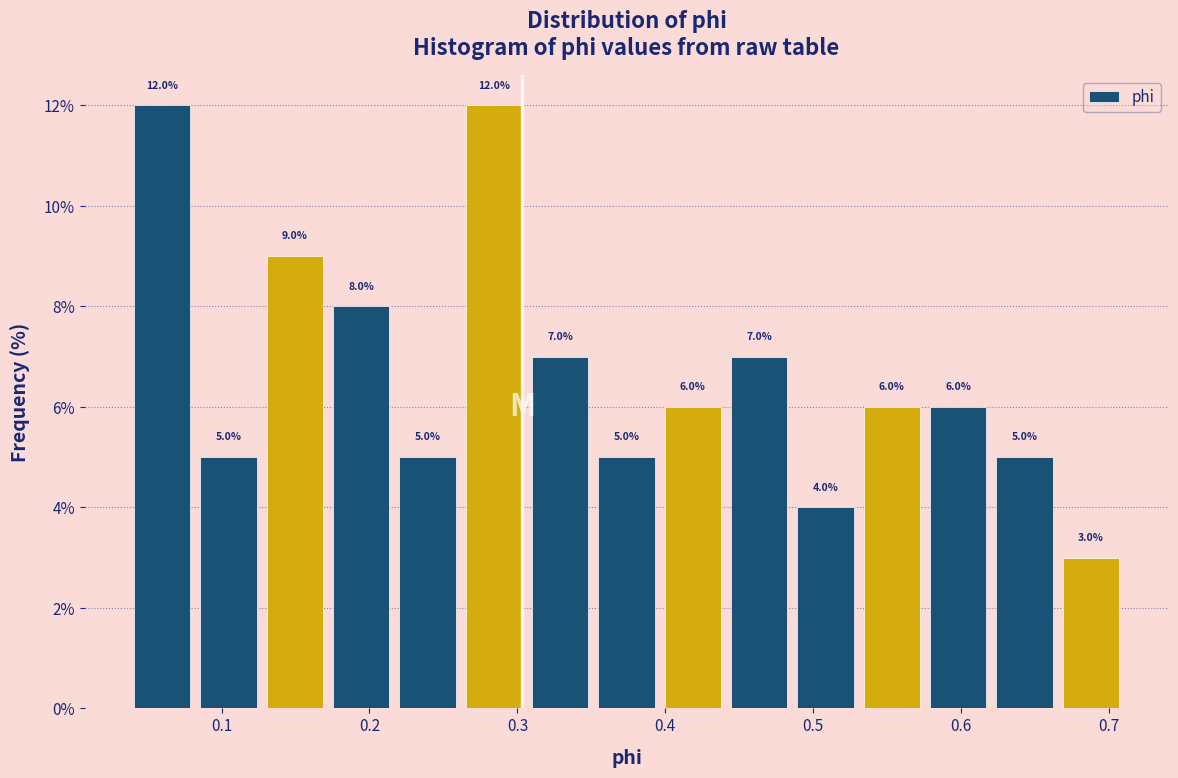

Reading left to right, list every bar in this chart as the range it spans on the x-axis followed by its height. The bar edges are not printed on the chart, so give them approximately, as read against the axis.

0.04 to 0.08: 12.0
0.08 to 0.13: 5.0
0.13 to 0.17: 9.0
0.17 to 0.22: 8.0
0.22 to 0.26: 5.0
0.26 to 0.31: 12.0
0.31 to 0.35: 7.0
0.35 to 0.40: 5.0
0.40 to 0.44: 6.0
0.44 to 0.49: 7.0
0.49 to 0.53: 4.0
0.53 to 0.58: 6.0
0.58 to 0.62: 6.0
0.62 to 0.67: 5.0
0.67 to 0.71: 3.0